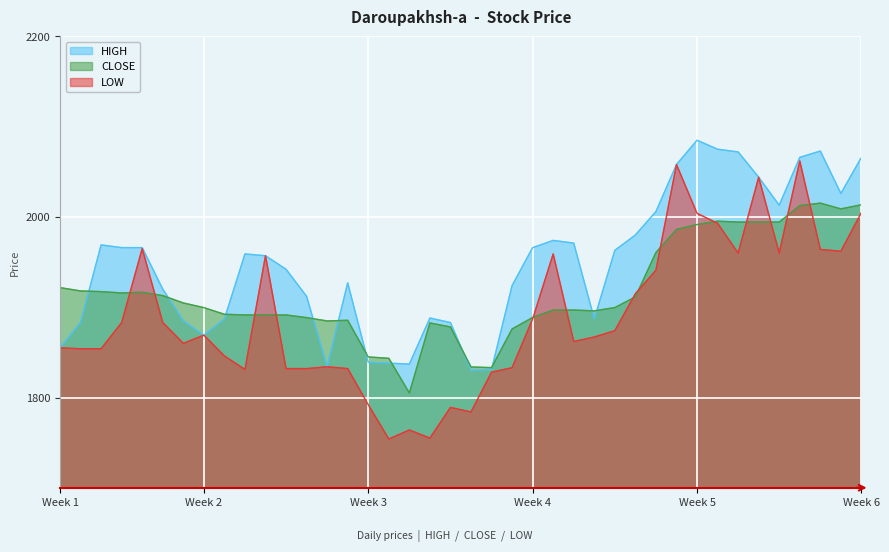

What are all the series names shown in the legend?

HIGH, CLOSE, LOW